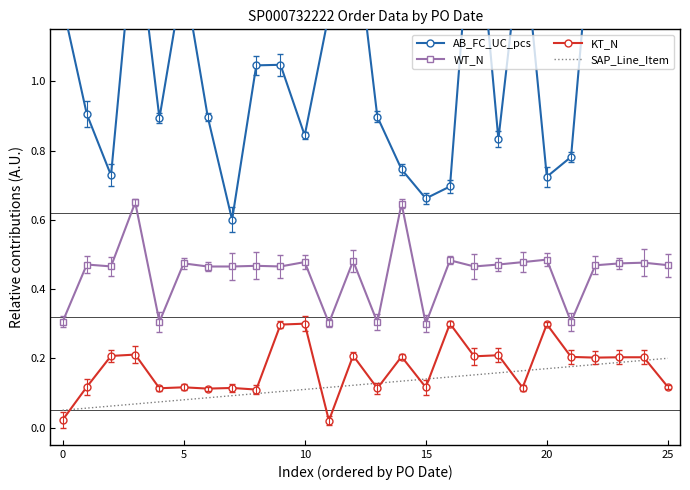

What is the spread (max minus min) of values at 18?

0.7